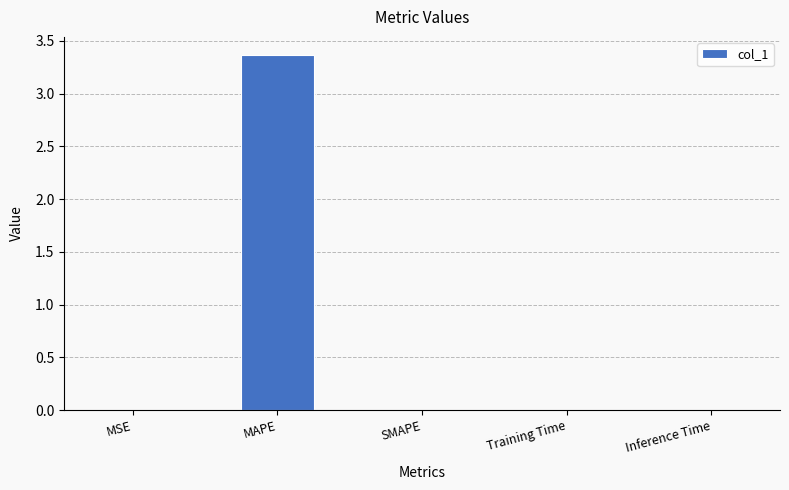

What is the change in value from MAPE to SMAPE?

-3.4